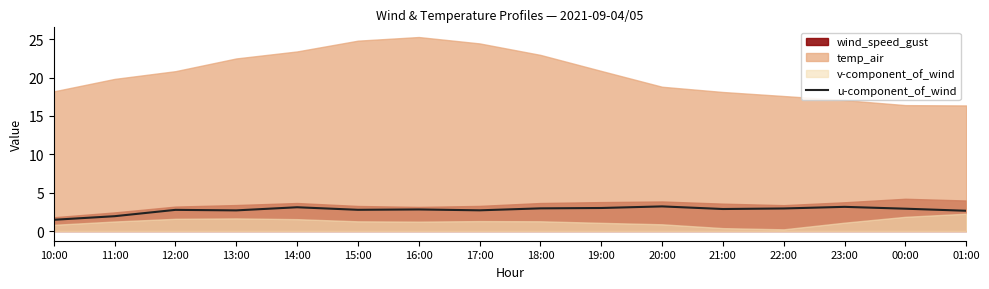

What is the label of the 6th point from the left?

15:00